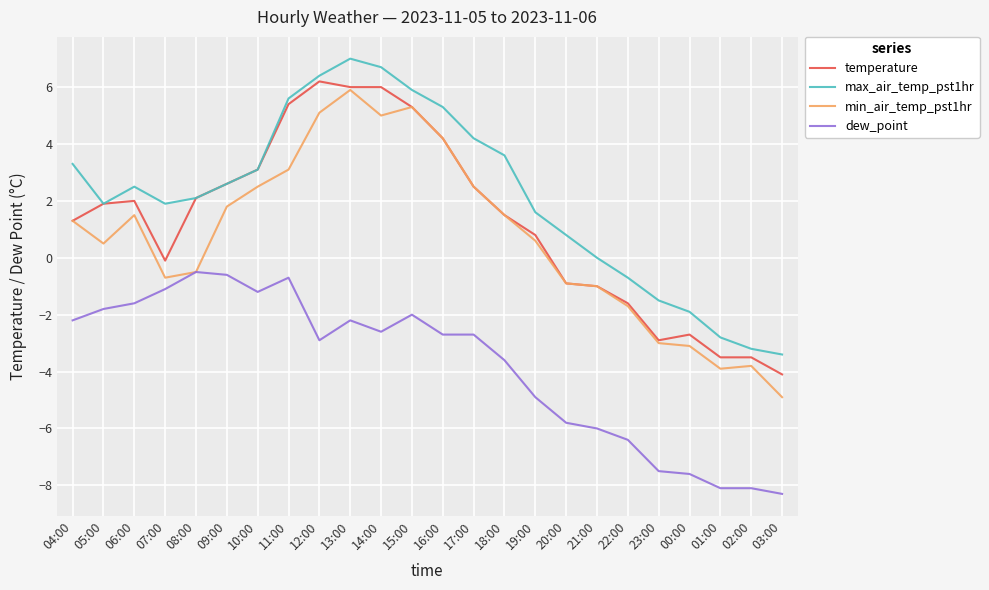

What is the sum of the temperature values at 19:00 and 06:00?

2.8